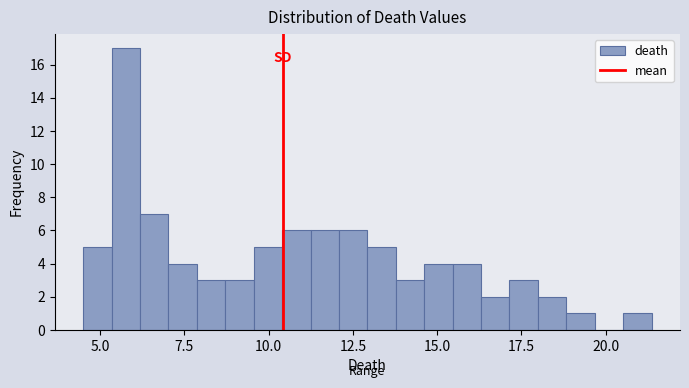

Read against the x-axis, roughly where is the centre of the tallest bar?

6.0